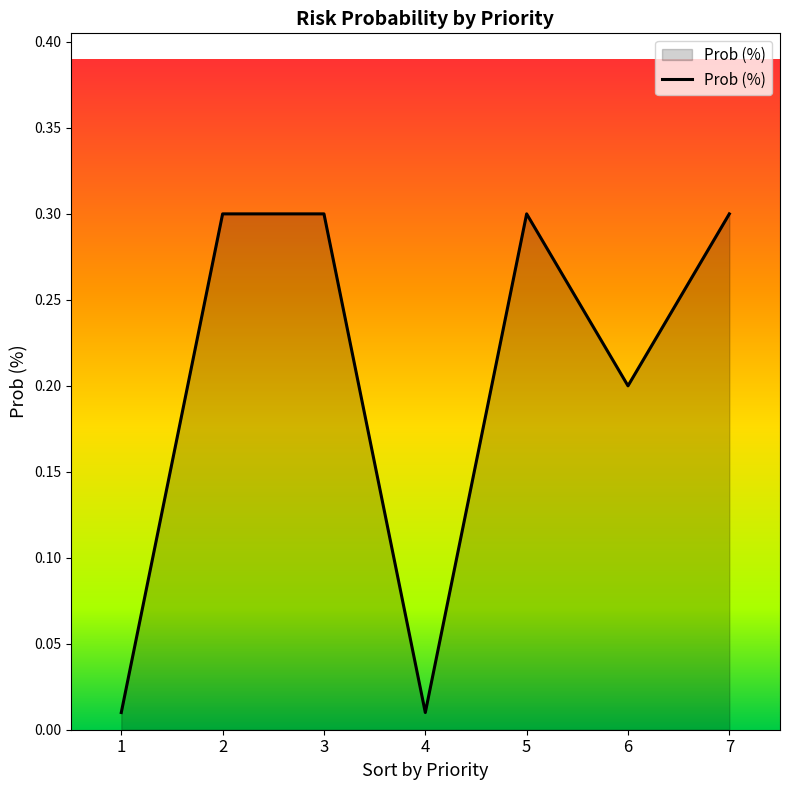

At which category does the data reach its first local valley?

4